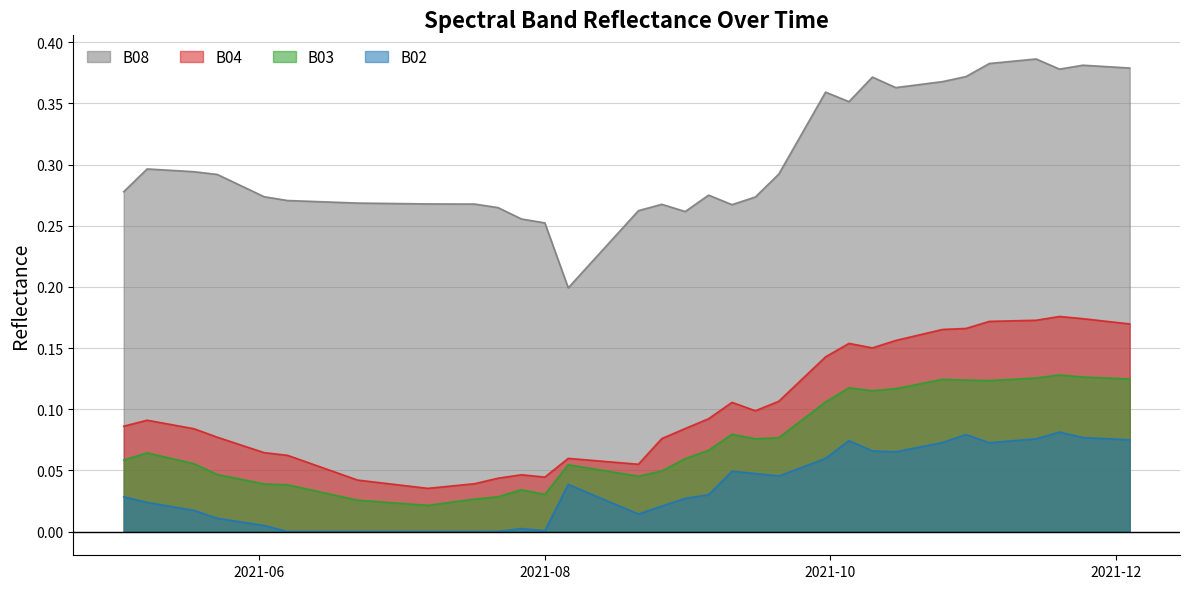

Count the number of data series in this chart.

4